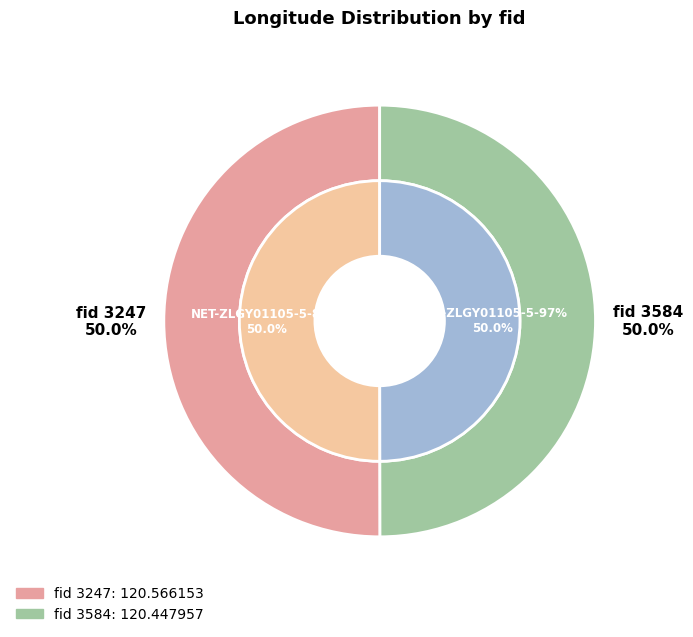

To the nearest percent, what percentage of the pie is 3247?

50%